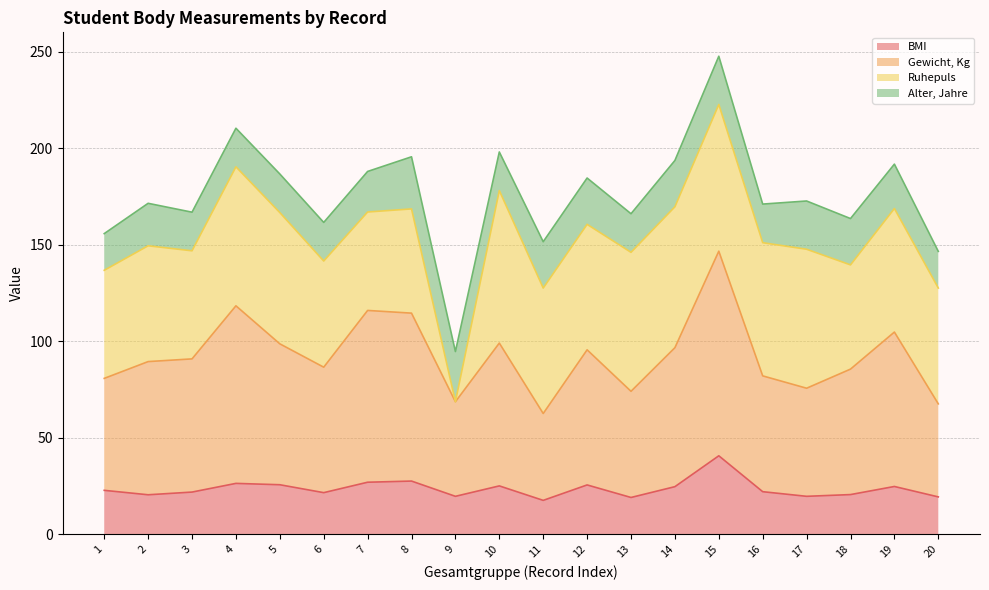

Is the value of BMI at 8 greater than the value of Gewicht, Kg at 4?

No